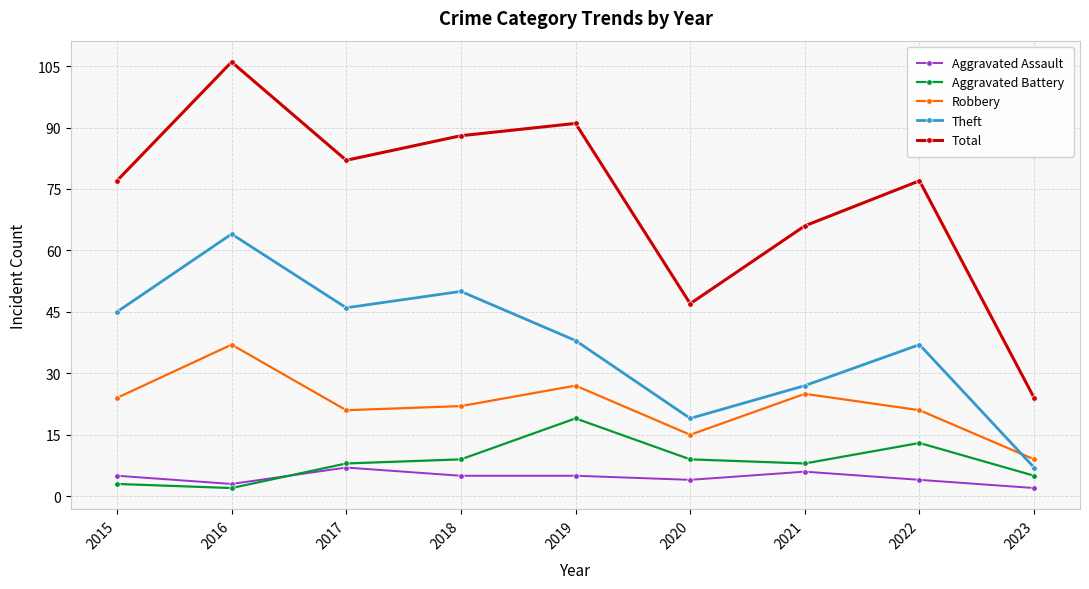

At which label is Total closest to 65?

2021